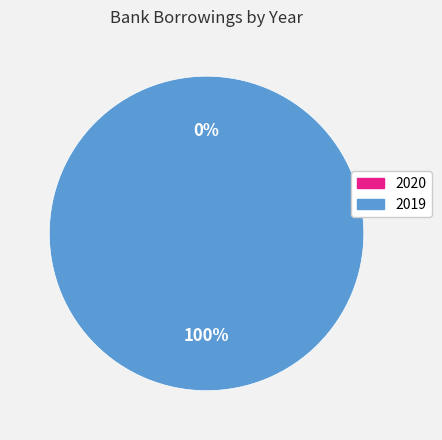

What is the smallest slice in the pie chart?

2020